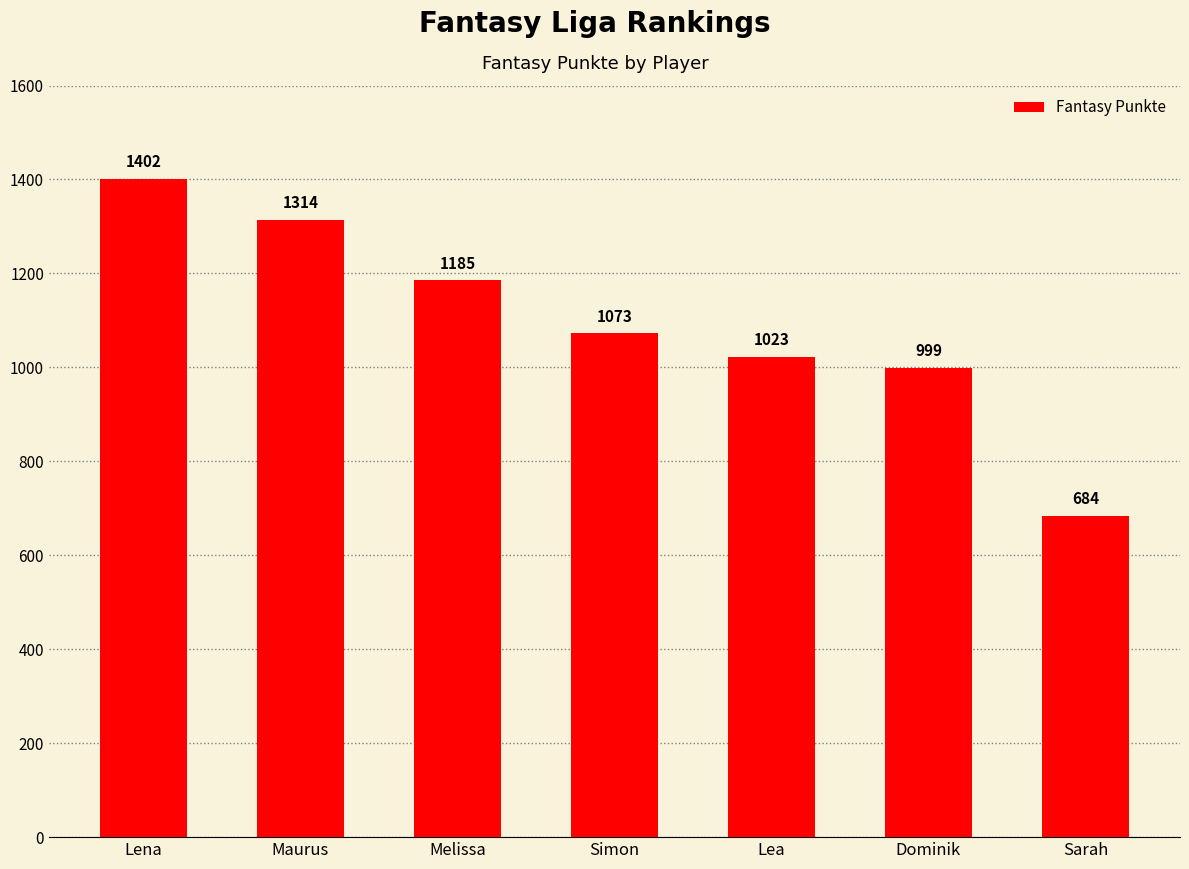

What is the smallest value displayed?

684